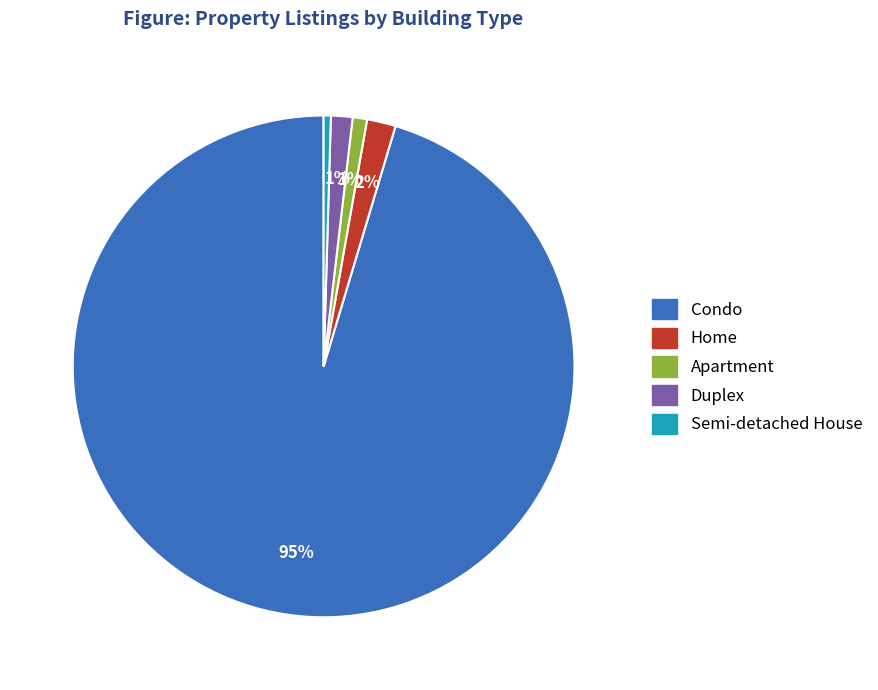

Is there a majority slice in this chart?

Yes